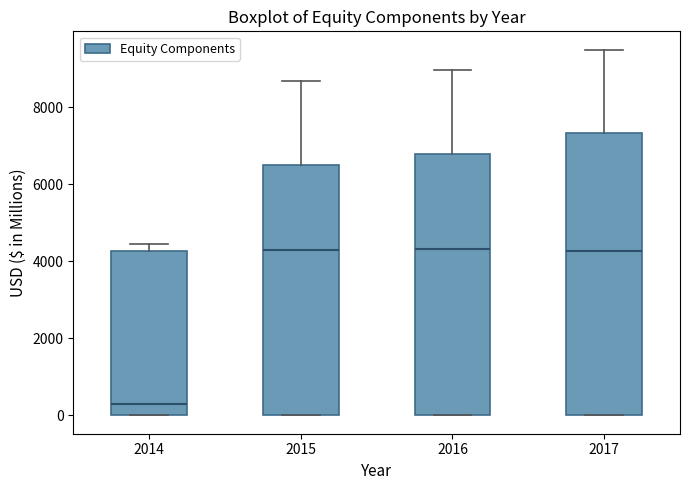

Where is the lower edge of the box at x = 2017 on the y-axis? The values are not printed on the chart, so give them approximately, as read against the axis.

0